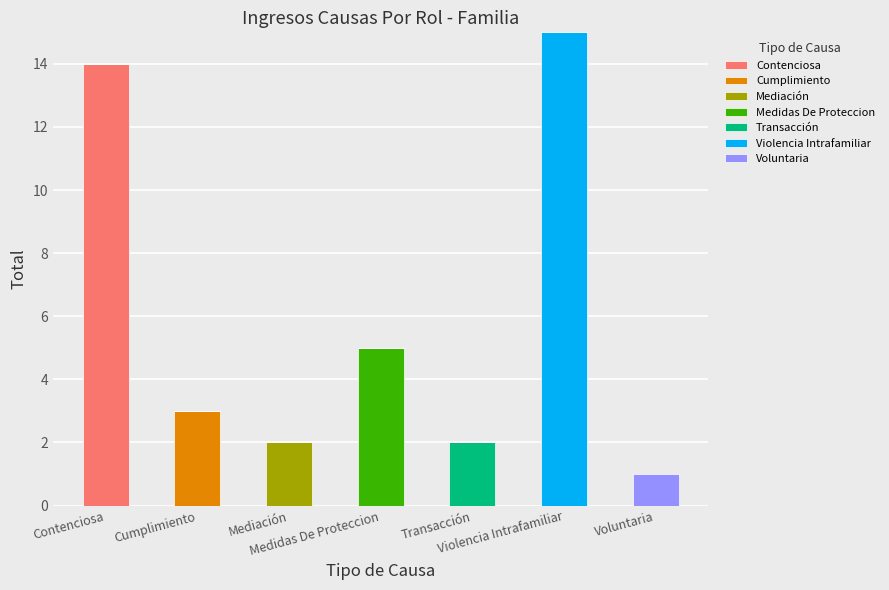

Are the bars grouped side by side (vs. stacked)?

No